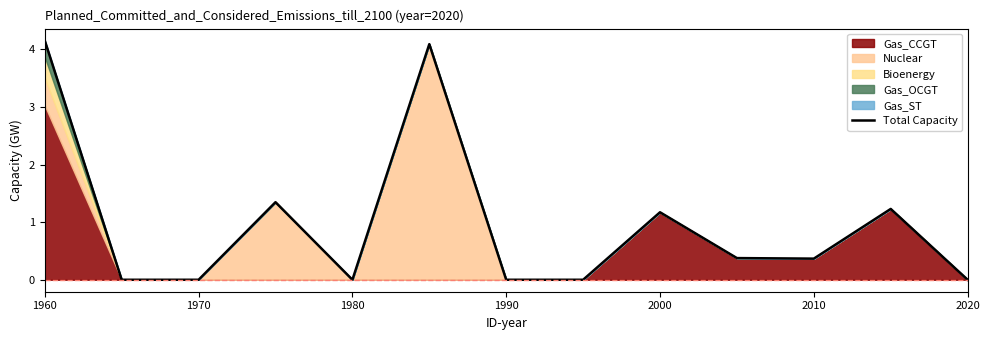

How many positive values are there?

7